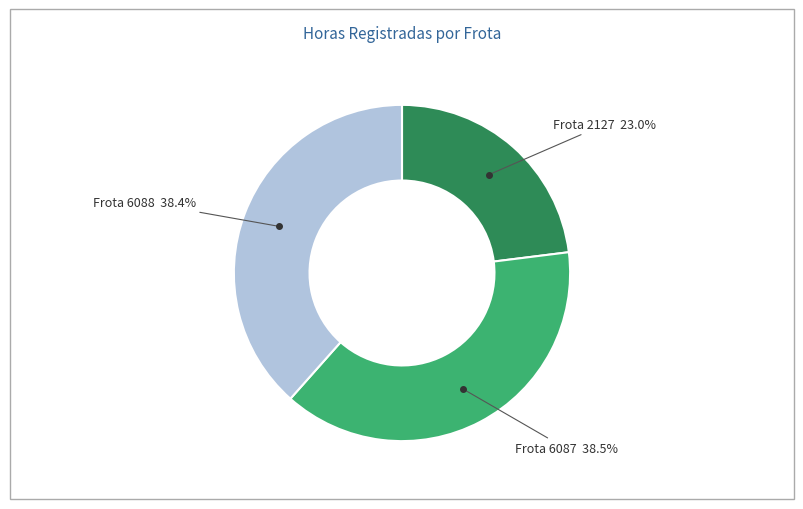

Is there a majority slice in this chart?

No